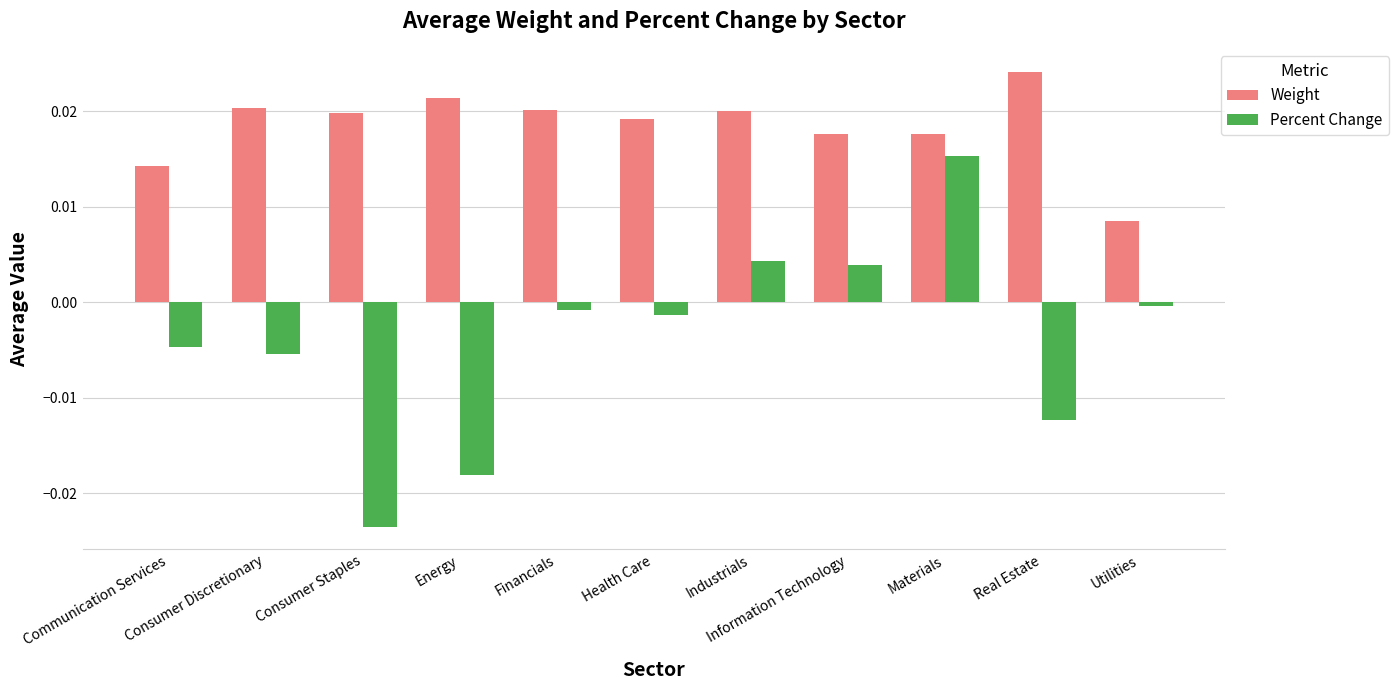

Rank the series by their average value, from lowest to highest.

Percent Change, Weight